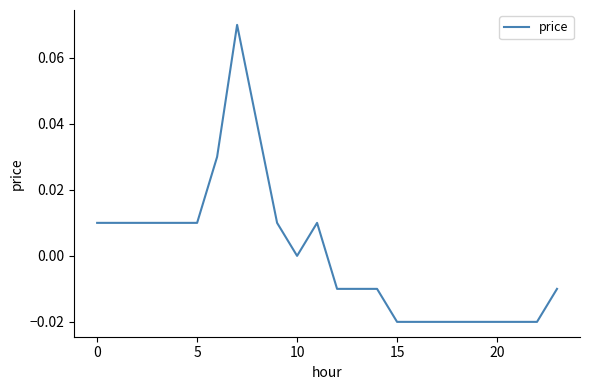

How many lines are shown in the chart?

1